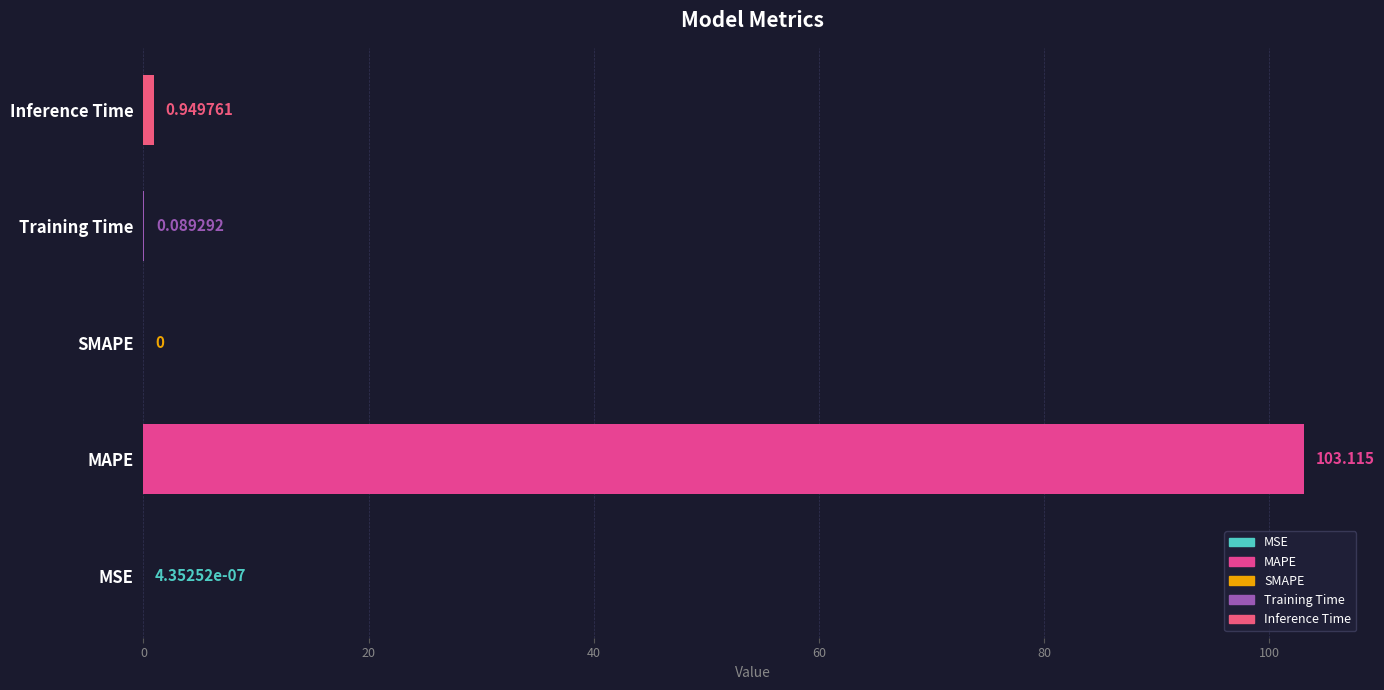

Where is the data nearest to the value 51?

Inference Time